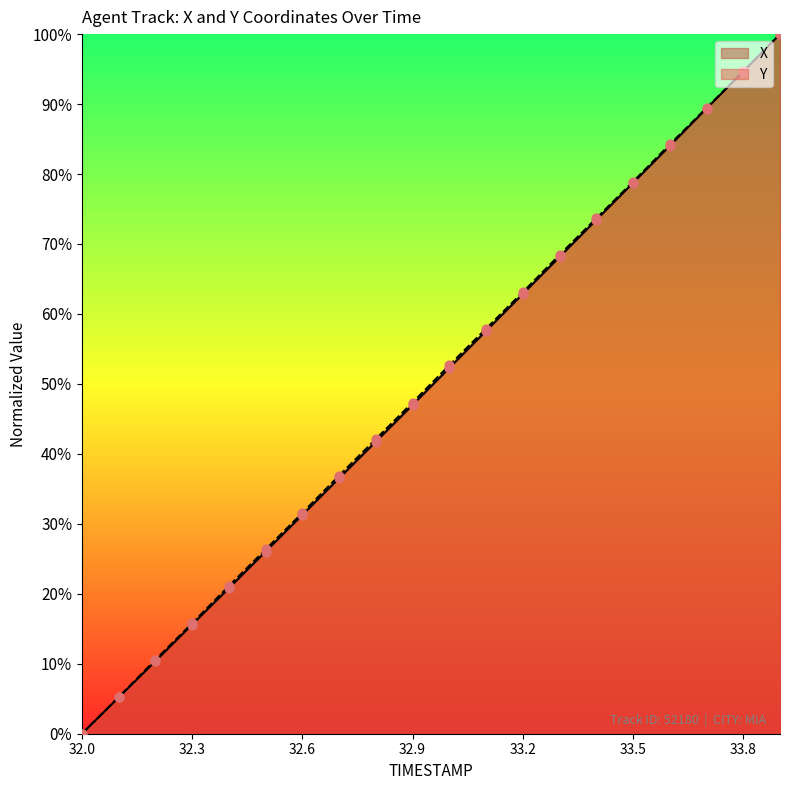

At how many categories does at least one series exceed 71?

6